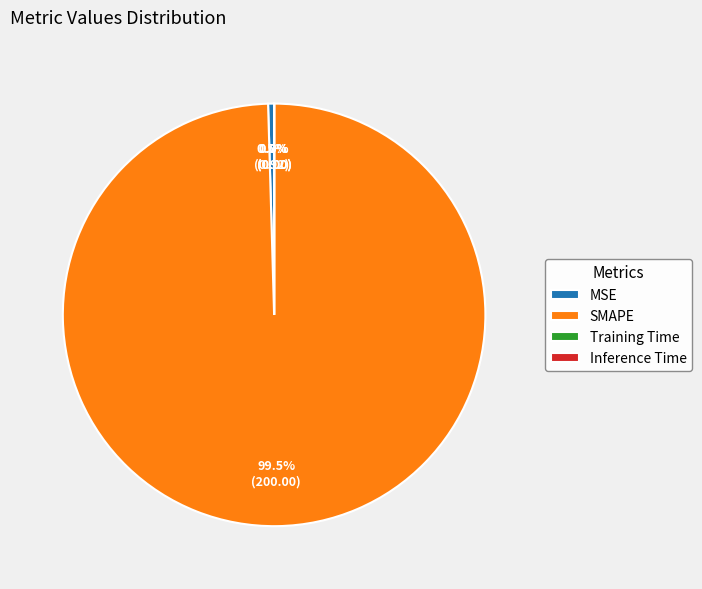

Between MSE and SMAPE, which is larger?

SMAPE